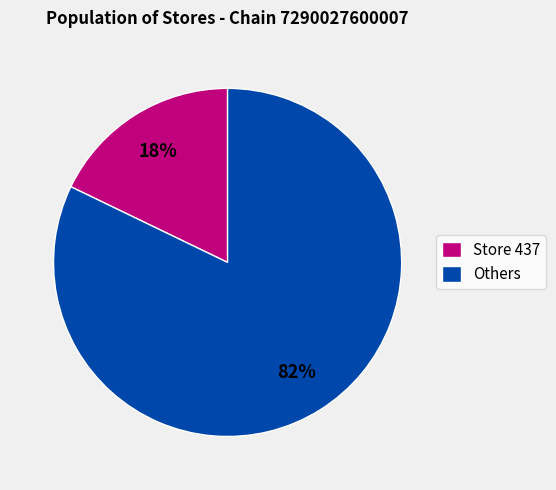

What percentage is the Store 437 slice, to the nearest percent?

18%